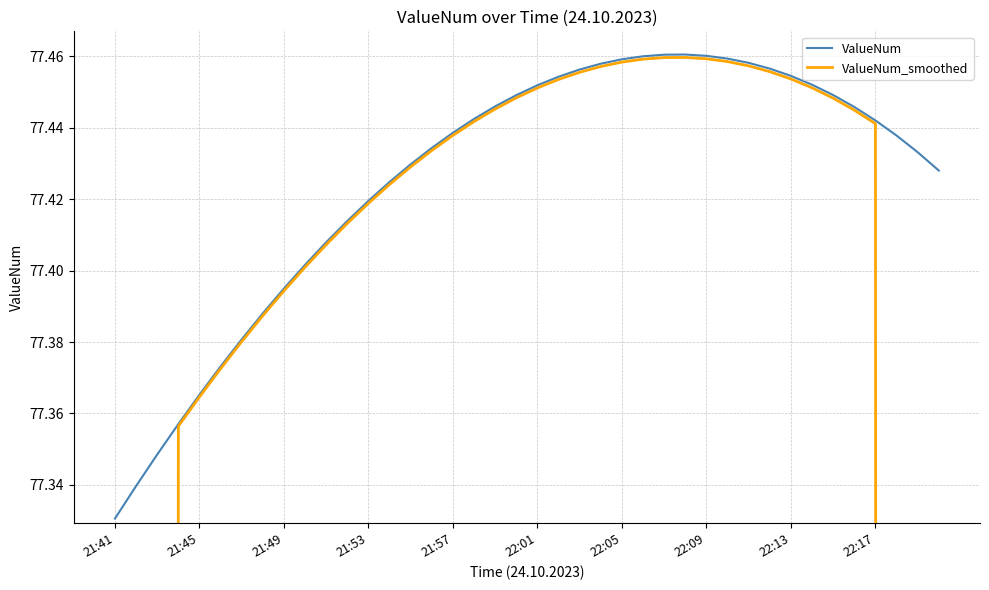

Where is ValueNum nearest to the value 77?

21:41